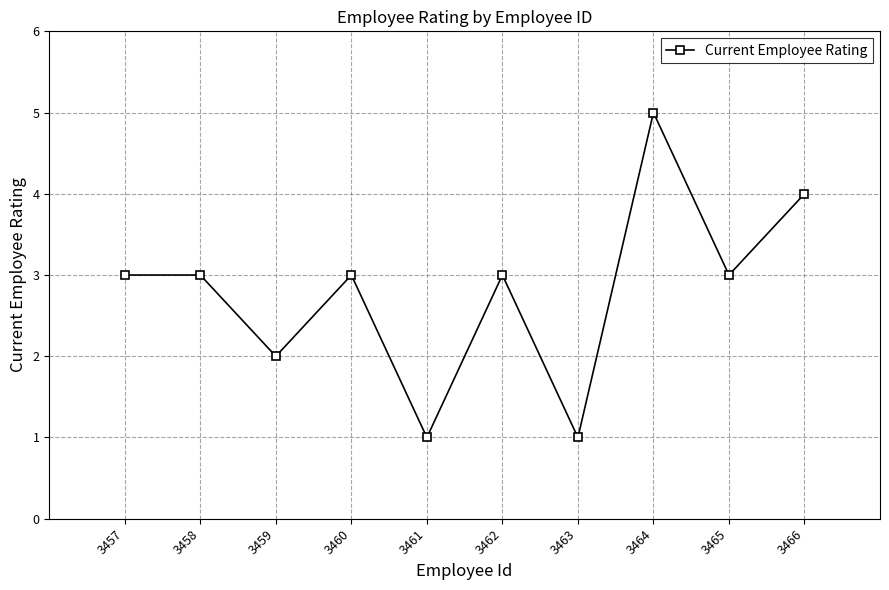

What is the average value?

3